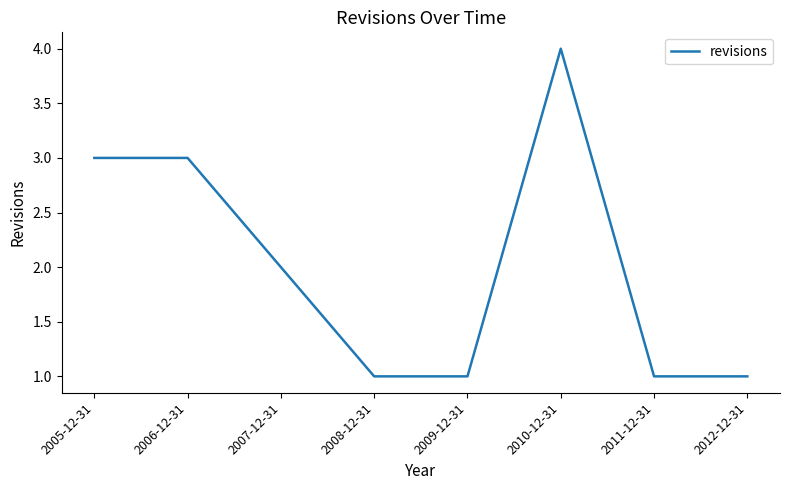

Which has a higher value, 2010-12-31 or 2005-12-31?

2010-12-31